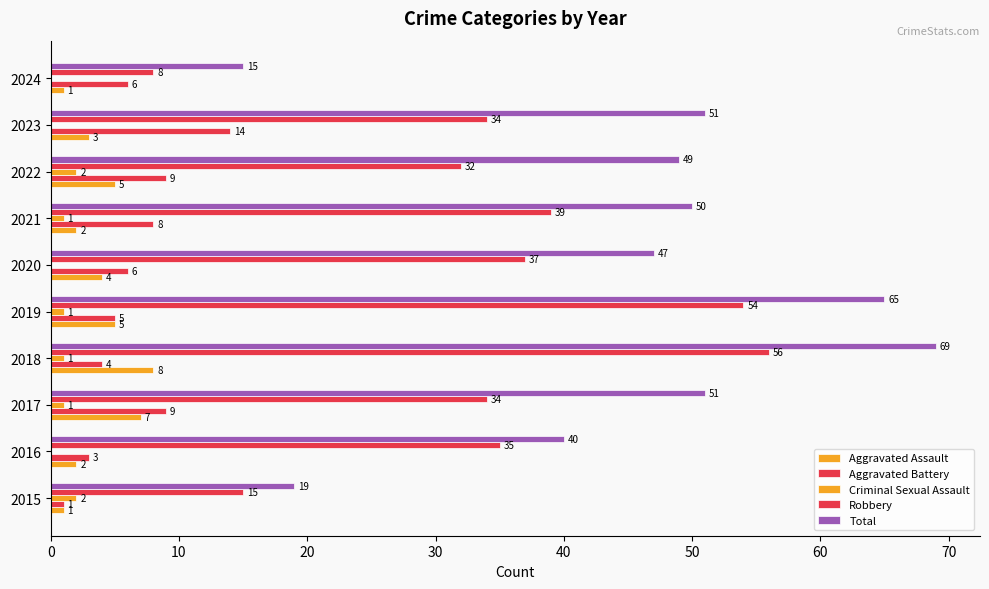

How many Aggravated Assault values are between 2 and 5?

6